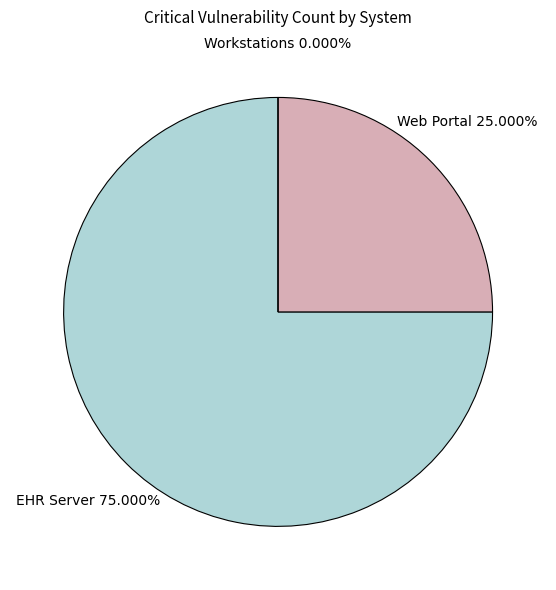

Which slice is the smallest?

Workstations